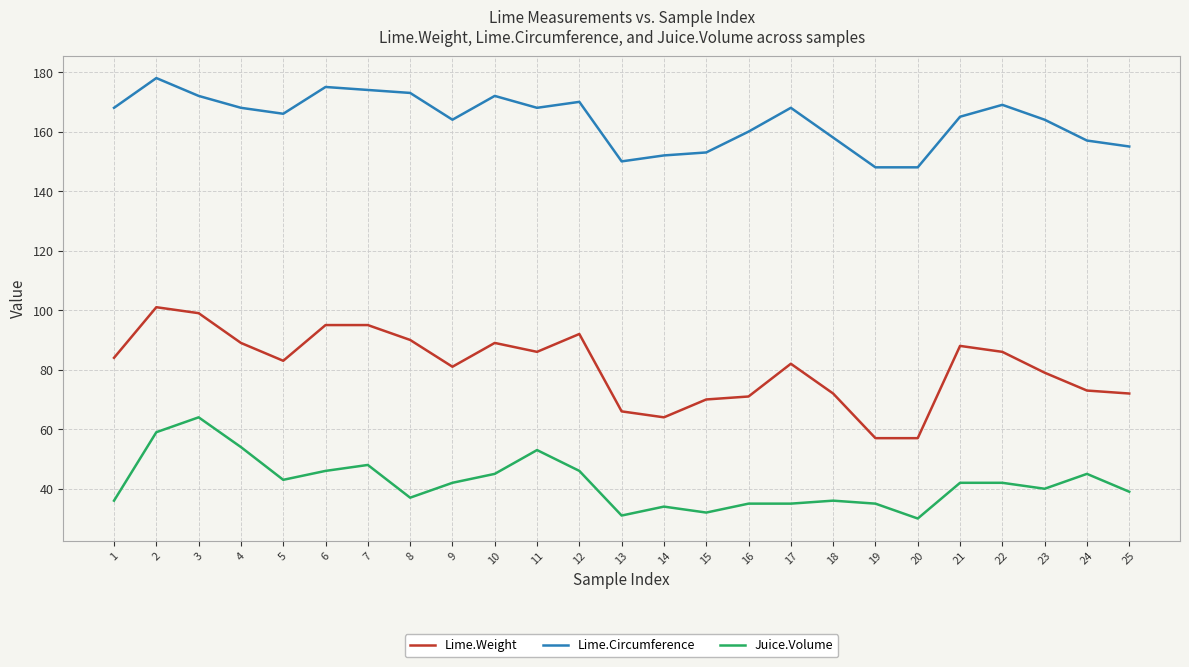

What is the sum of all Juice.Volume values?

1049